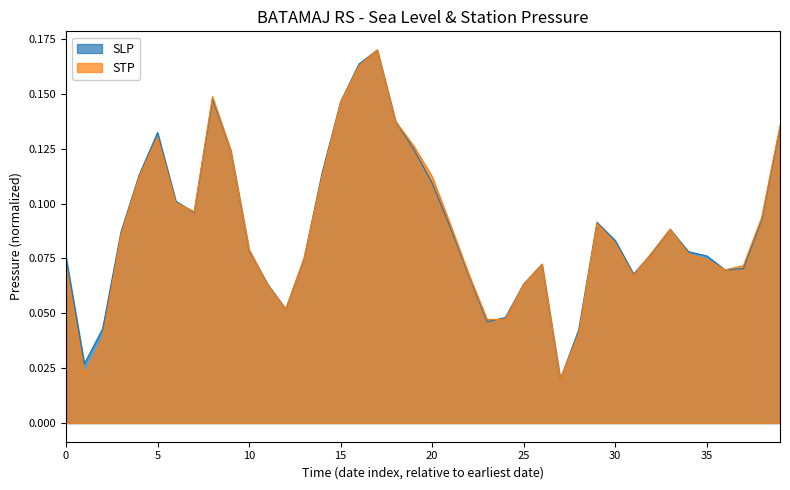

Count the number of categories in the chart.

40